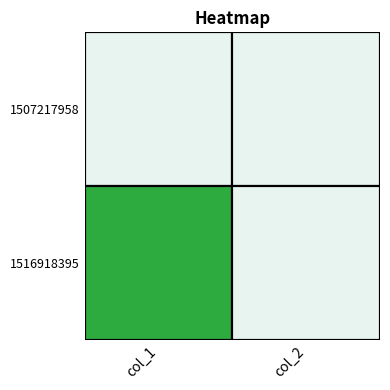

At how many categories does at least one series exceed 0?

1